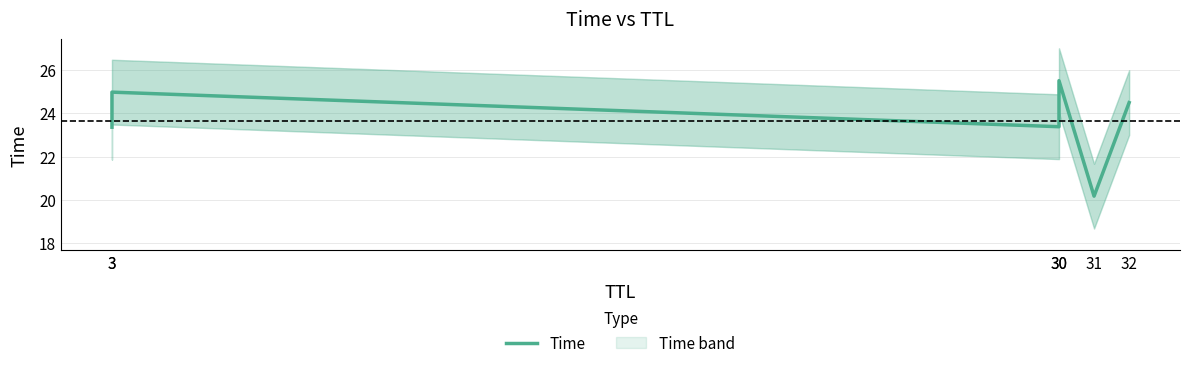

What is the sum of the values at 3 and 32?

47.9